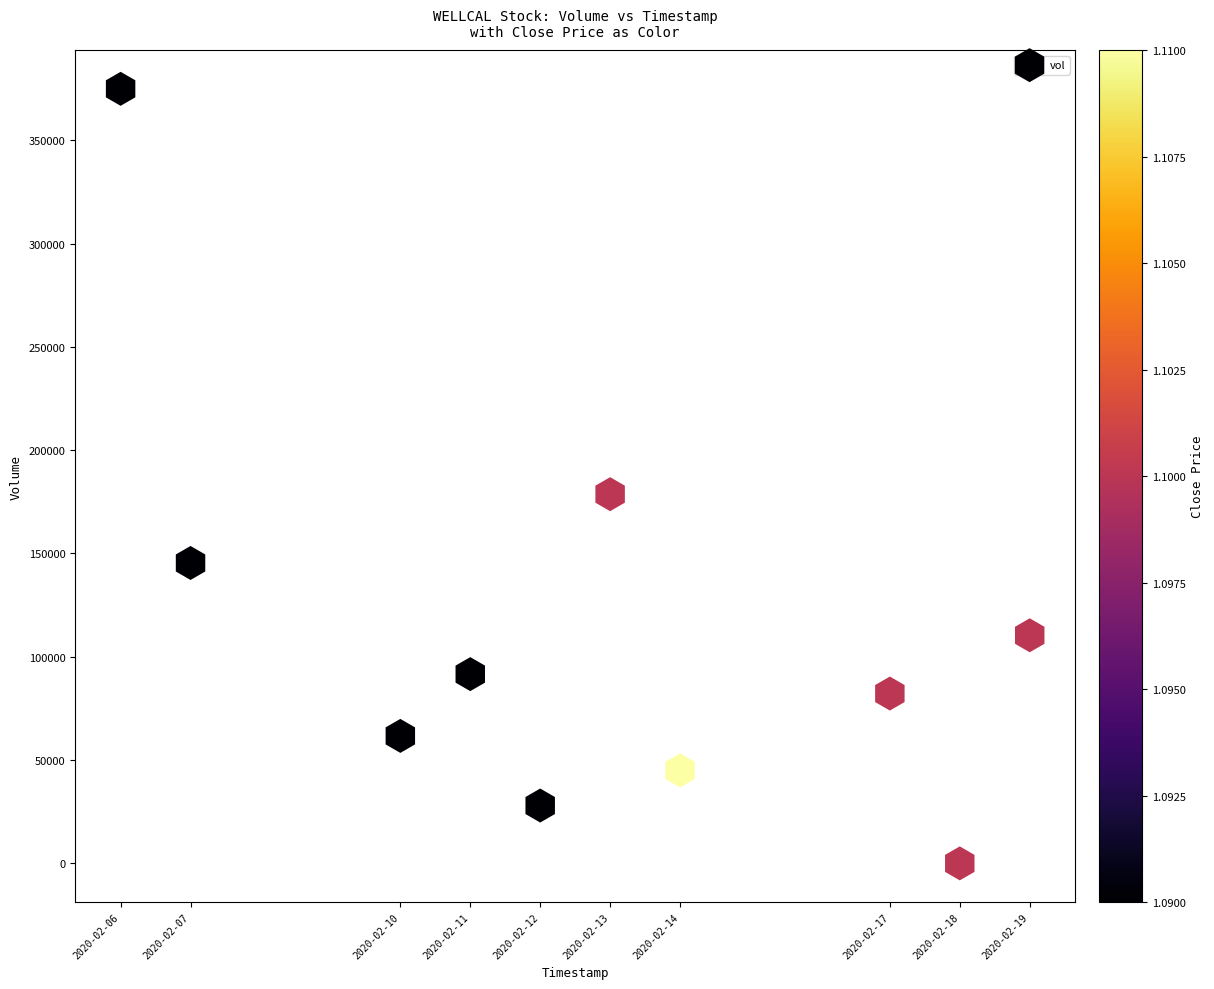

What is the average X value?

1581526080